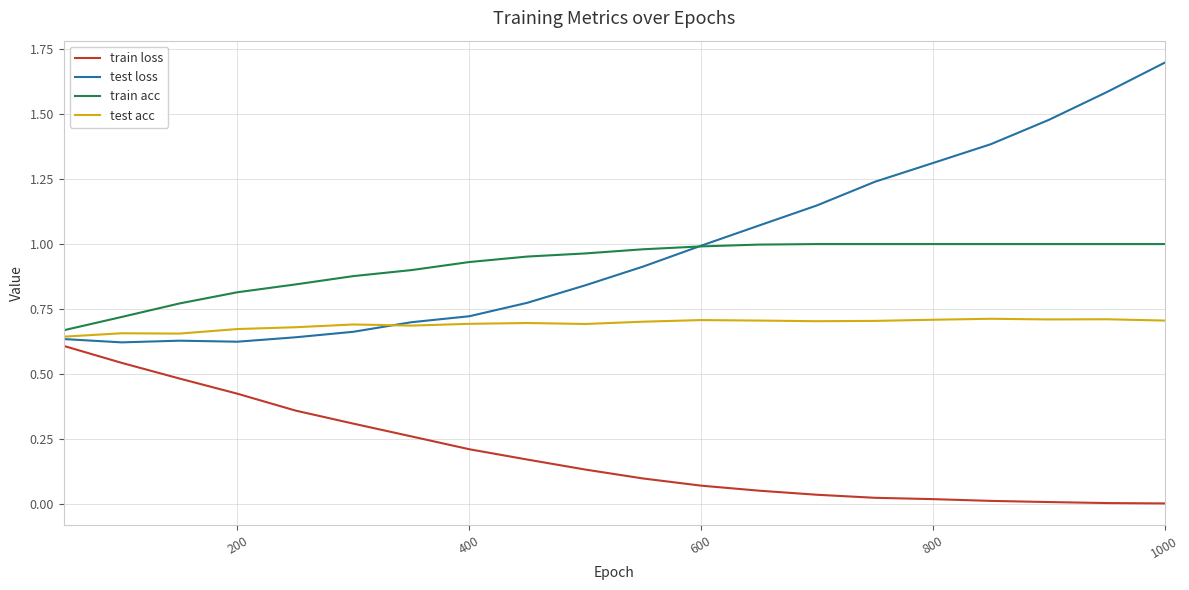

Which series has the widest spread of values?

test loss